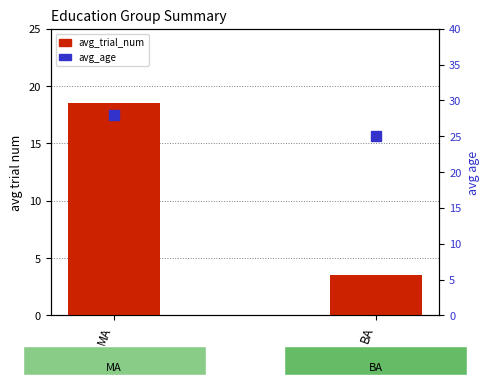

What position from the right is BA?

1